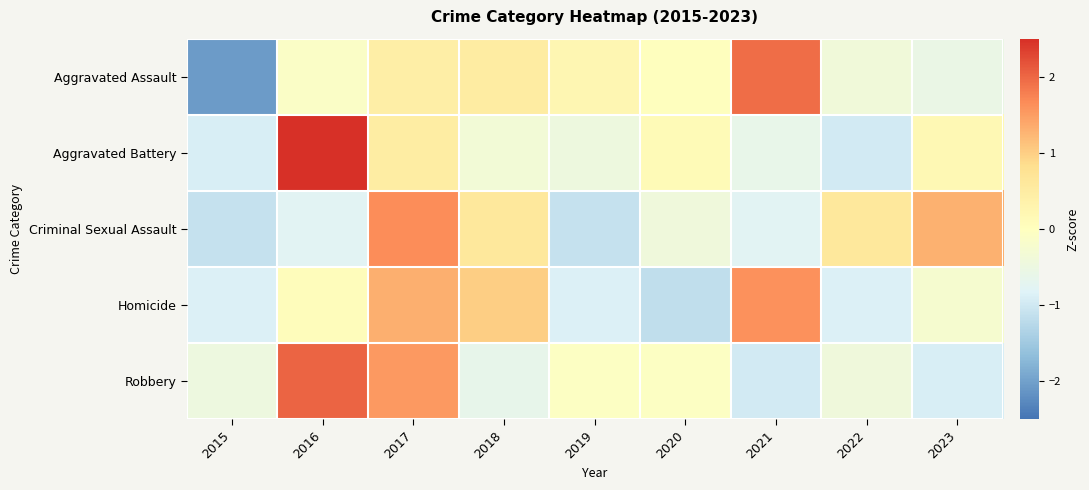

Reading left to right, list all the values displayed in this chart.

Aggravated Assault: 2015=-2.1	2016=-0.1	2017=0.4	2018=0.5	2019=0.2	2020=0.0	2021=1.9	2022=-0.4	2023=-0.6
Aggravated Battery: 2015=-0.9	2016=2.5	2017=0.5	2018=-0.3	2019=-0.4	2020=0.1	2021=-0.6	2022=-1.0	2023=0.2
Criminal Sexual Assault: 2015=-1.1	2016=-0.8	2017=1.6	2018=0.6	2019=-1.1	2020=-0.4	2021=-0.8	2022=0.6	2023=1.3
Homicide: 2015=-0.9	2016=0.1	2017=1.3	2018=1.0	2019=-0.9	2020=-1.2	2021=1.6	2022=-0.9	2023=-0.2
Robbery: 2015=-0.5	2016=2.0	2017=1.5	2018=-0.6	2019=-0.1	2020=-0.1	2021=-1.0	2022=-0.4	2023=-0.9